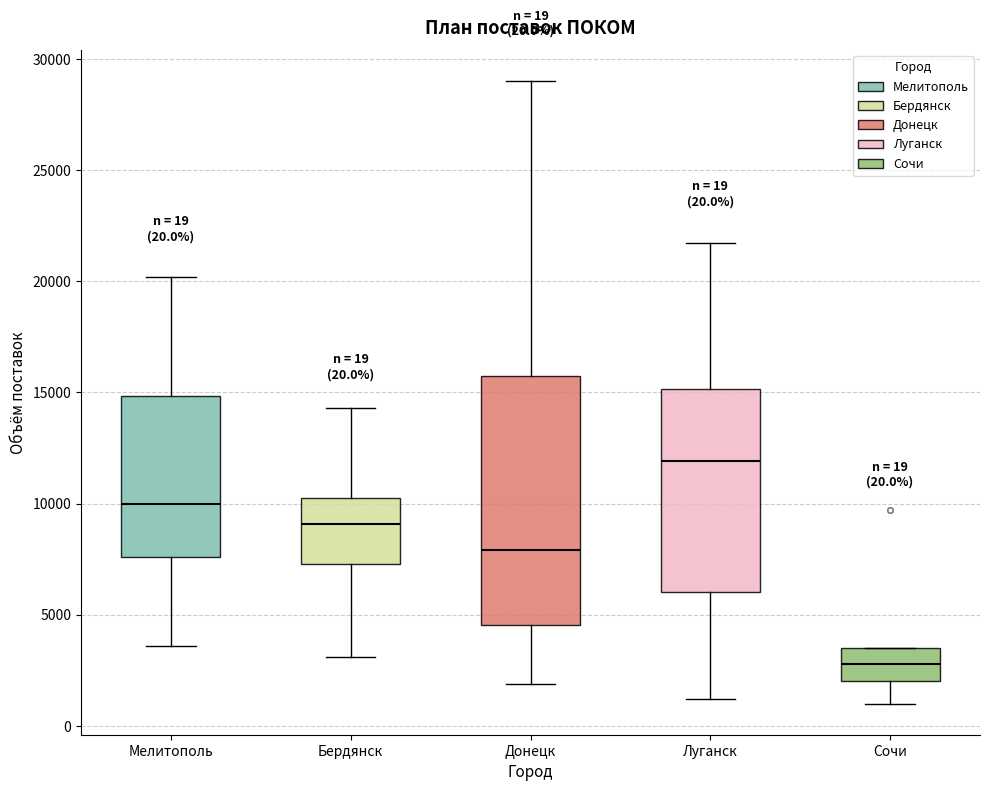

Which box has the lowest median line?

Сочи